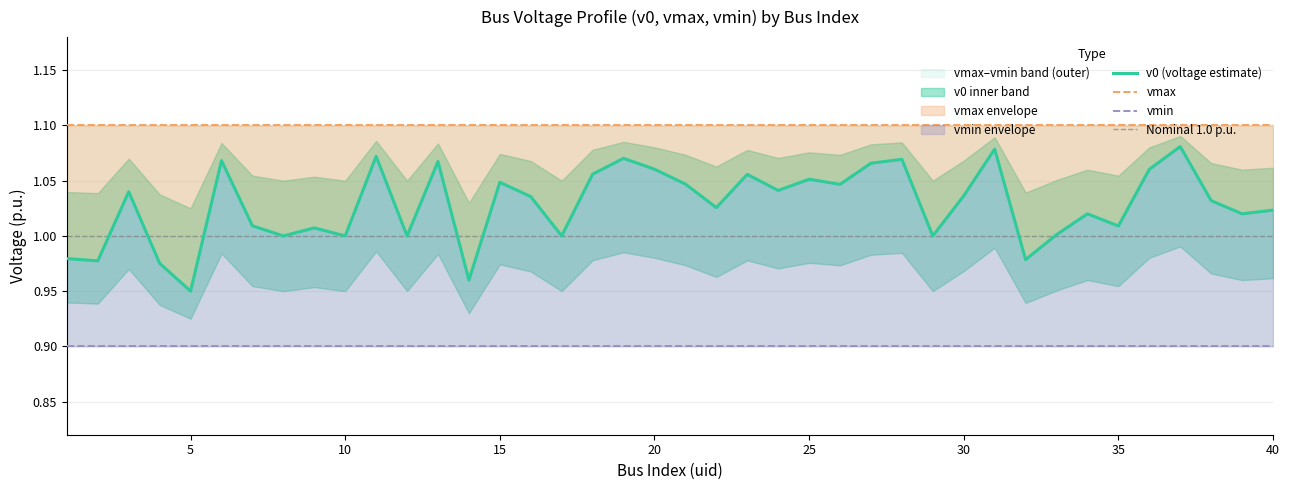

How many lines are shown in the chart?

3